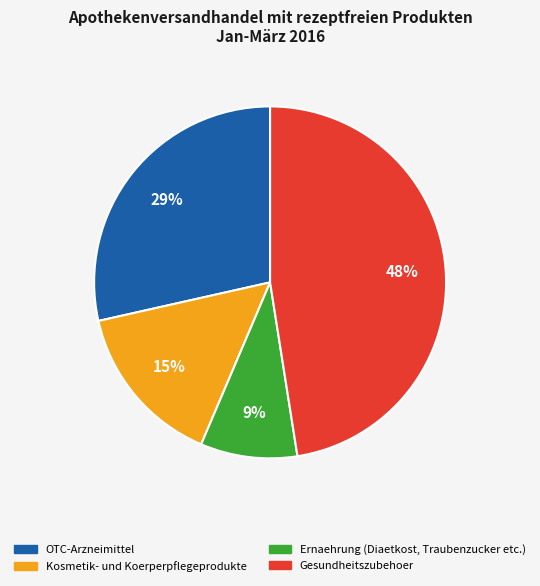

Which slice is the largest?

Gesundheitszubehoer